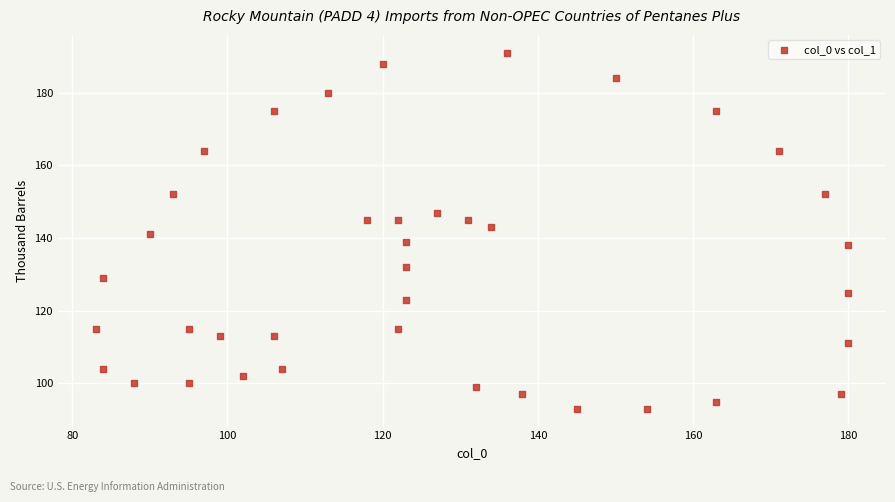

What is the range of Y values (max minus min)?

98